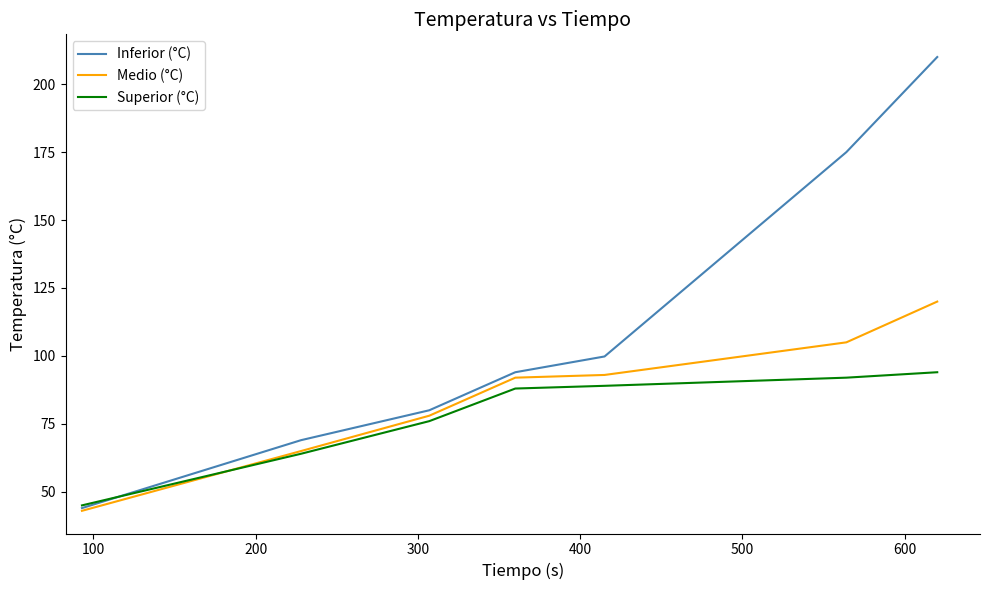

Reading left to right, transcribe all the data shown in this chart.

Inferior (°C): 44.0	69.0	80.0	94.0	99.8	175.0	210.0
Medio (°C): 43.0	65.0	78.0	92.0	93.0	105.0	120.0
Superior (°C): 45.0	64.0	76.0	88.0	89.0	92.0	94.0